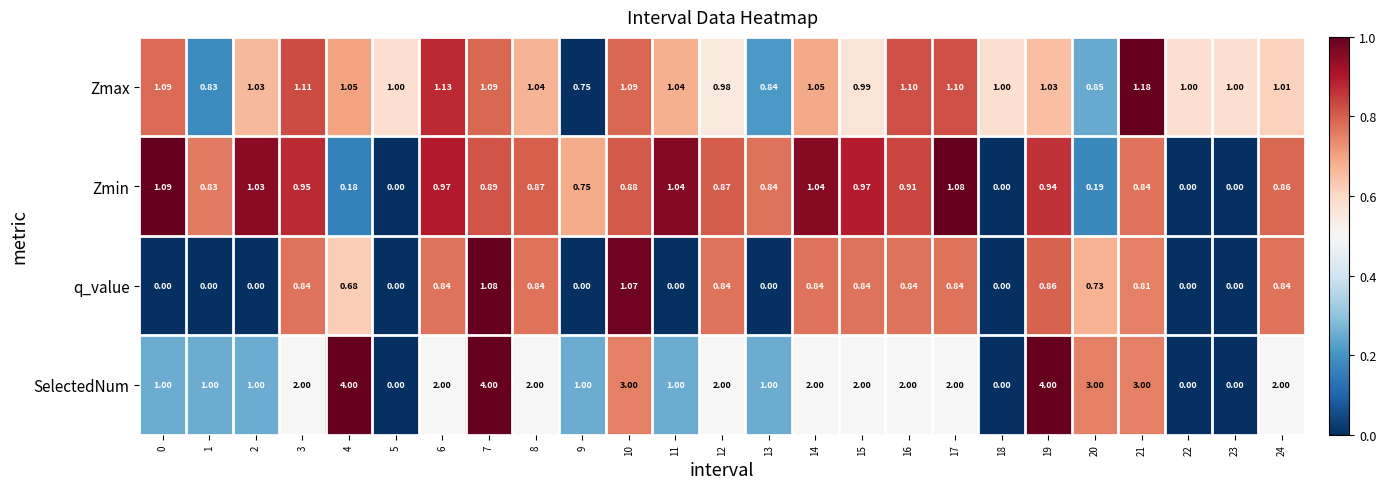

At 15, list the series in order from largest to smallest.

SelectedNum, Zmax, Zmin, q_value